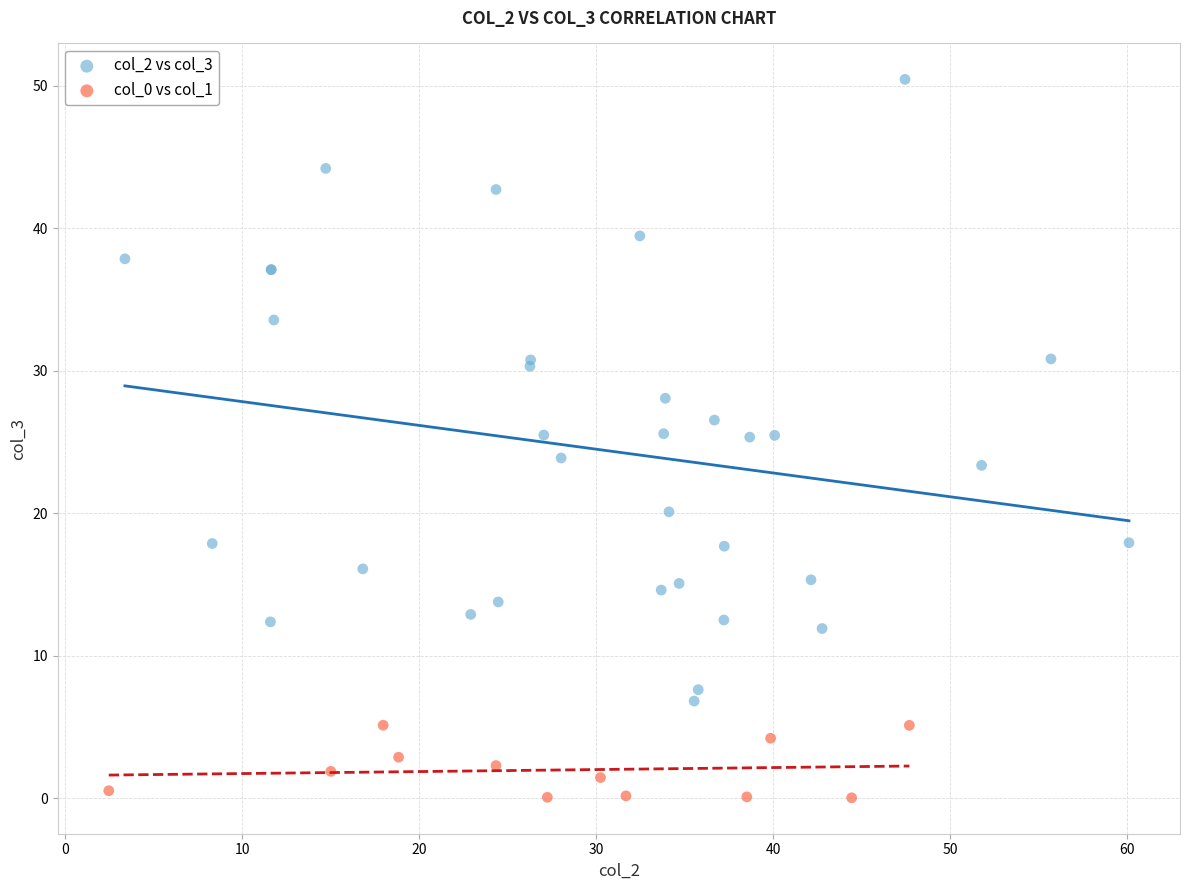

Which series reaches the maximum Y coordinate?

col_2 vs col_3